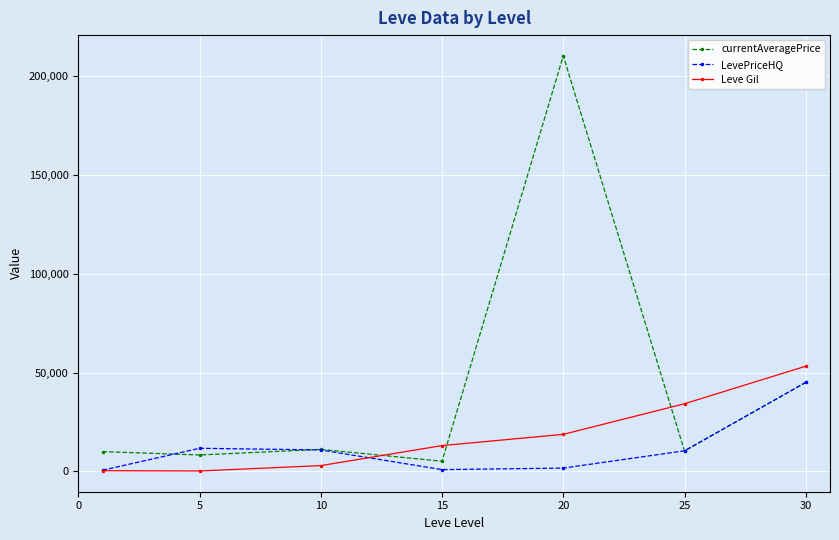

Which series has the widest spread of values?

currentAveragePrice